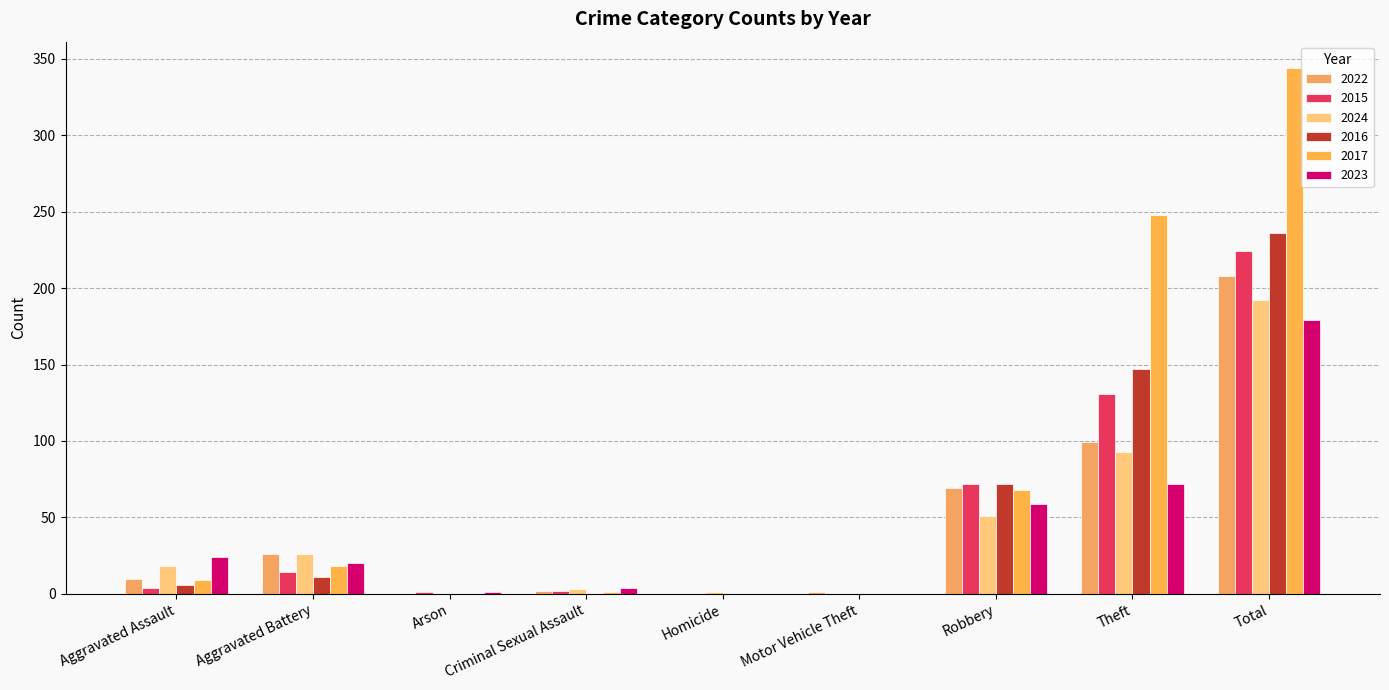

Which label corresponds to the largest value in the chart?

Total